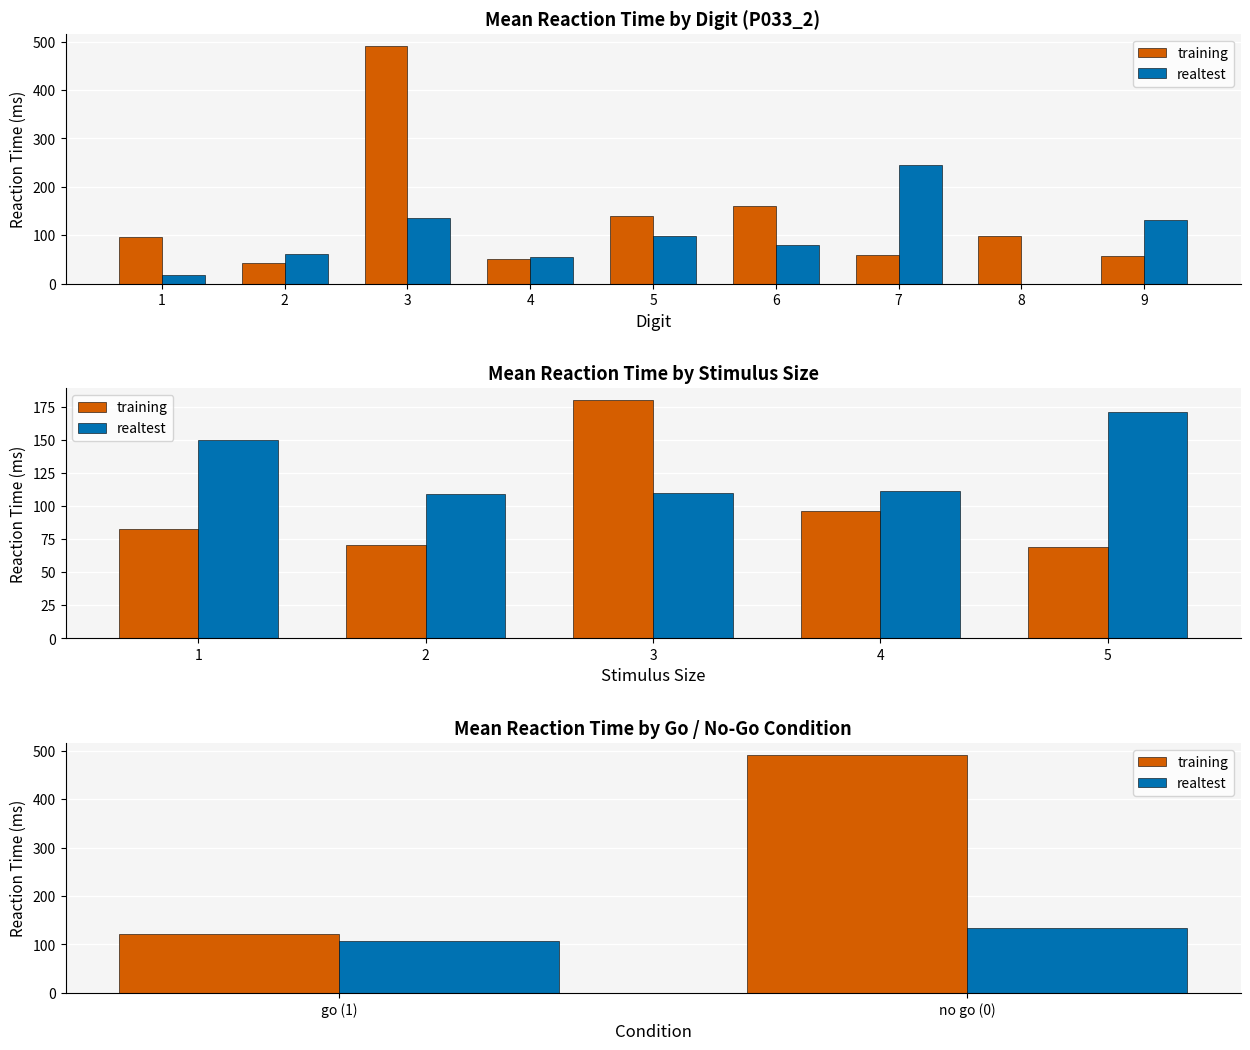

How many bars are there in each group?

2